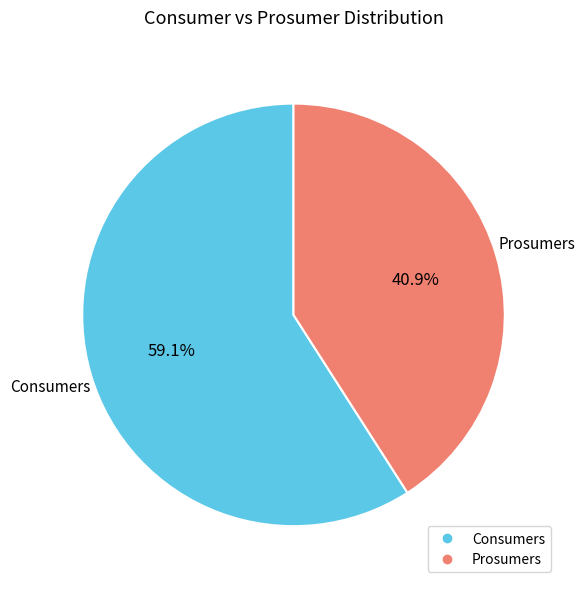

To the nearest percent, what is the difference between the Prosumers and Consumers slice percentages?

18%